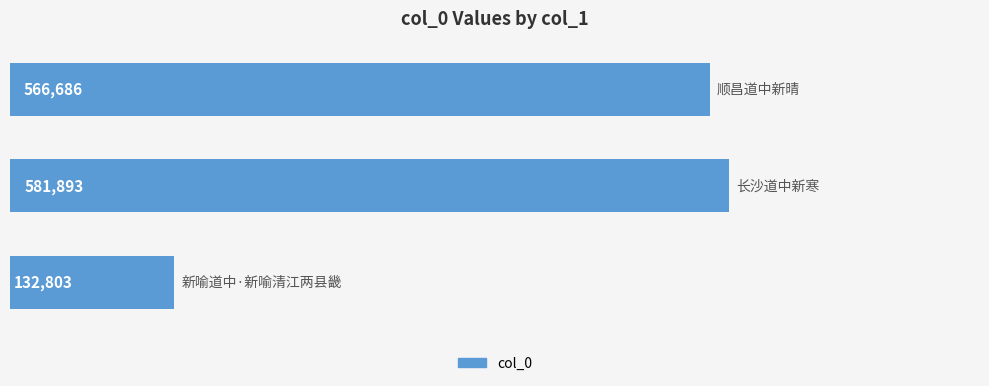

What is the average value?

427127